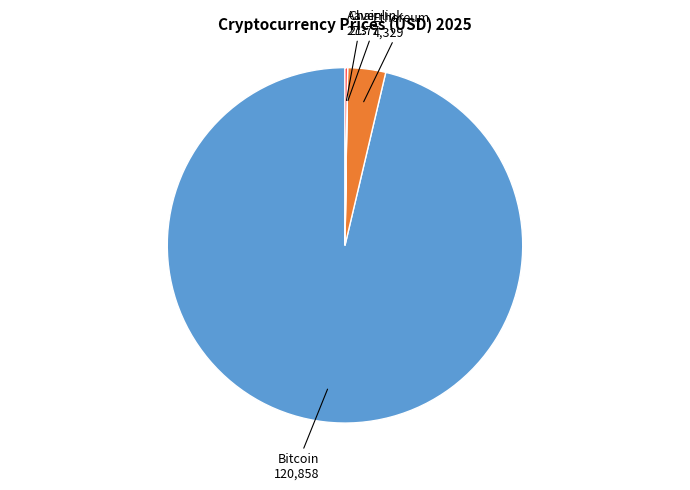

Is there any slice that represents more than half of the pie?

Yes